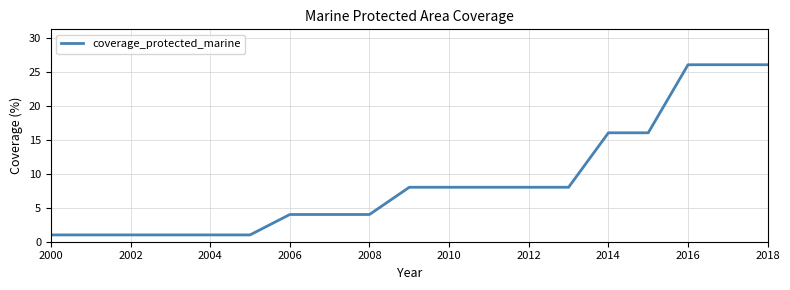

What is the smallest value displayed?

1